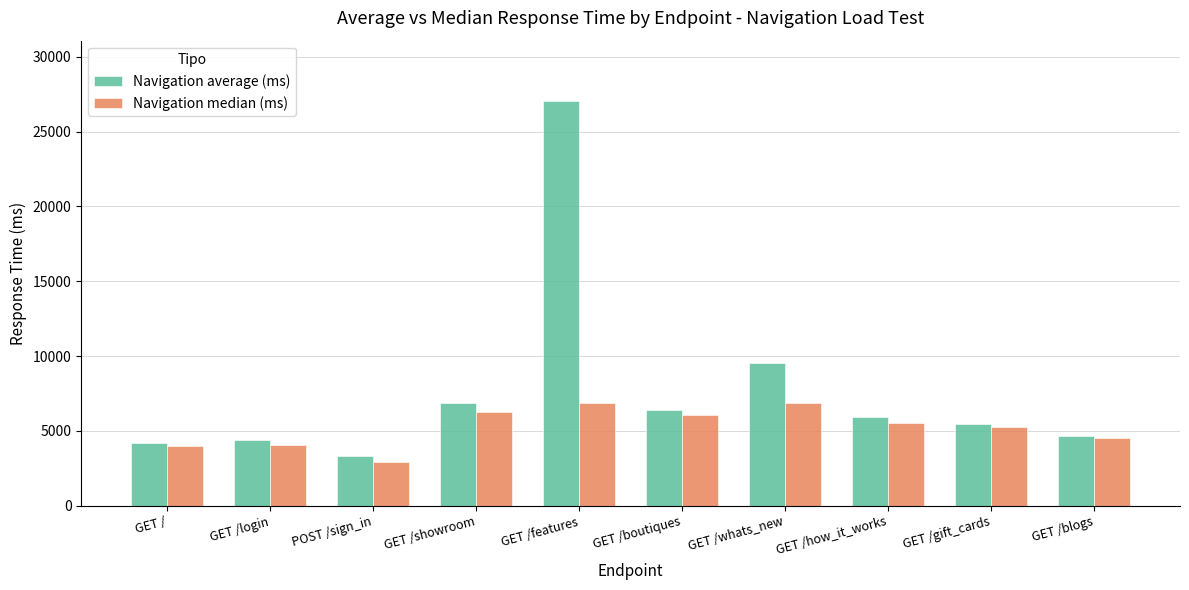

List the series in order of their peak value, lowest first.

Navigation median (ms), Navigation average (ms)